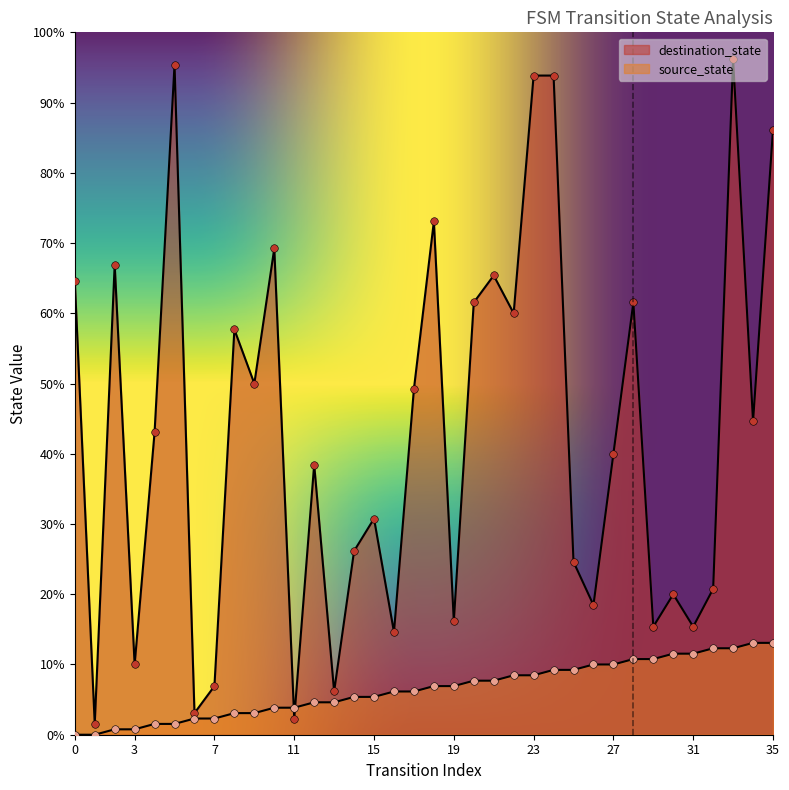

Which series contains the lowest Y value?

source_state